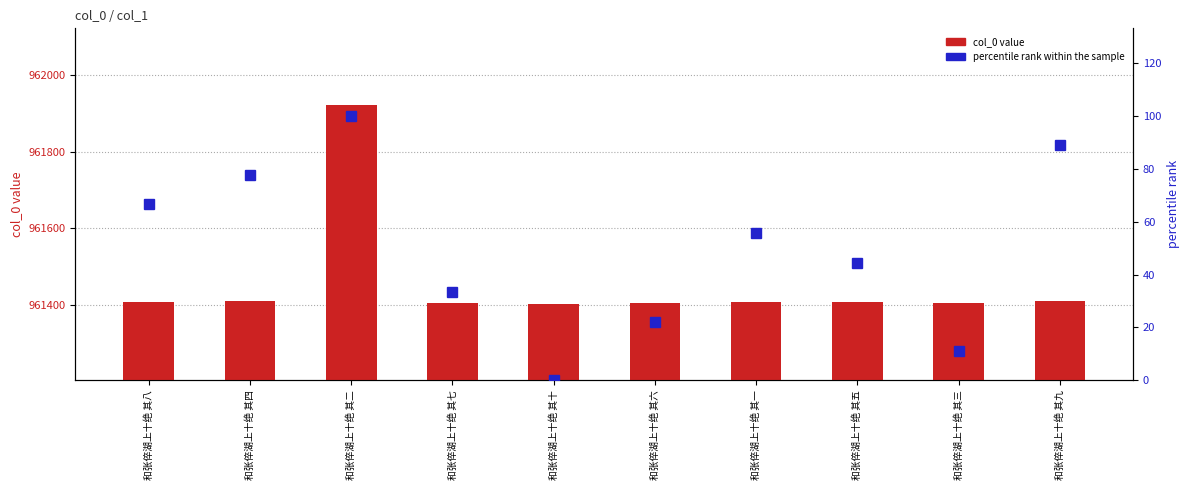

What is the total value across all series at 和张倅湖上十绝 其一?

961463.6